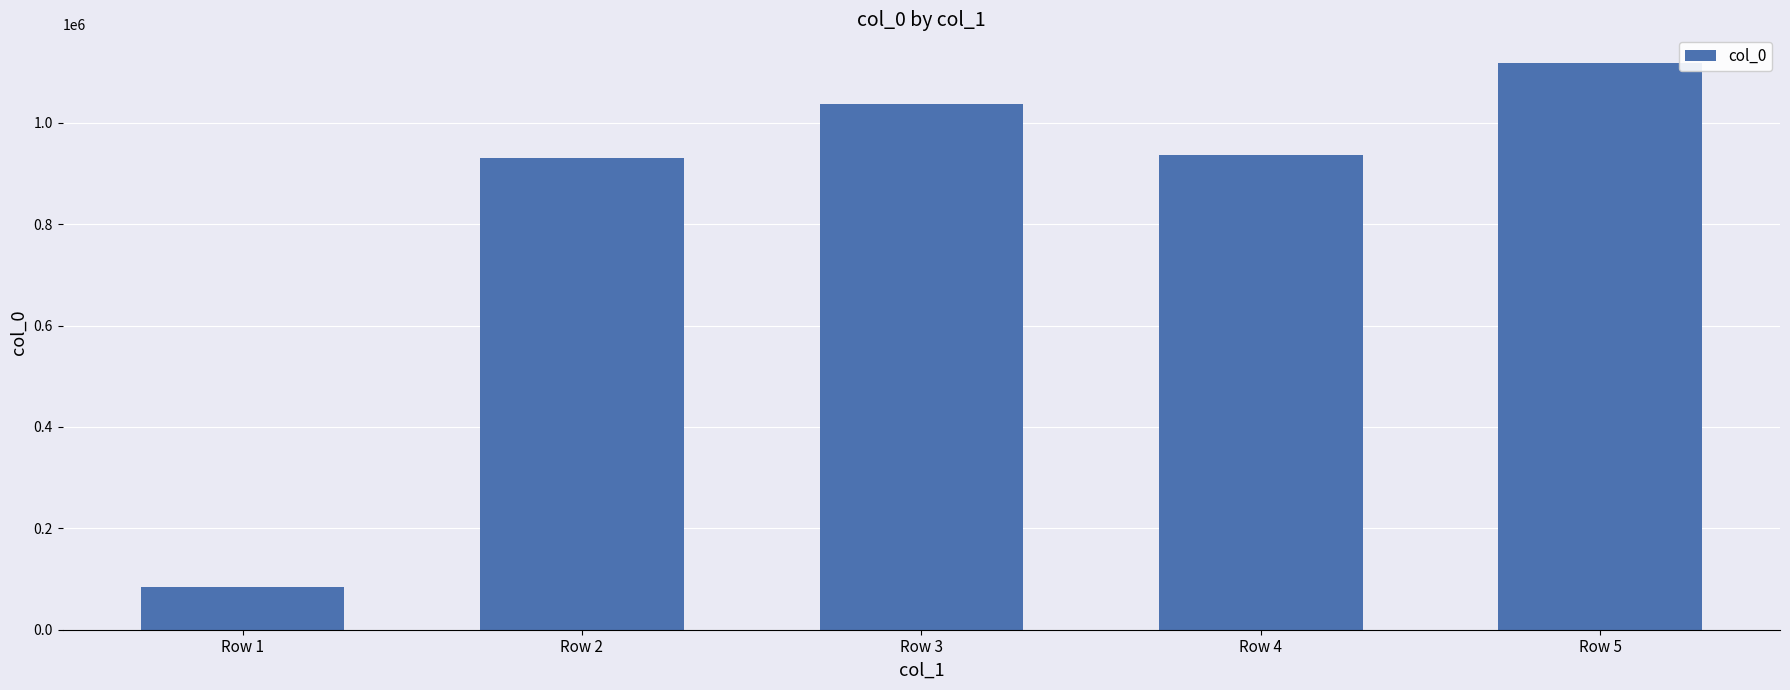

What is the approximate value at Row 1, to the nearest 100?

84400